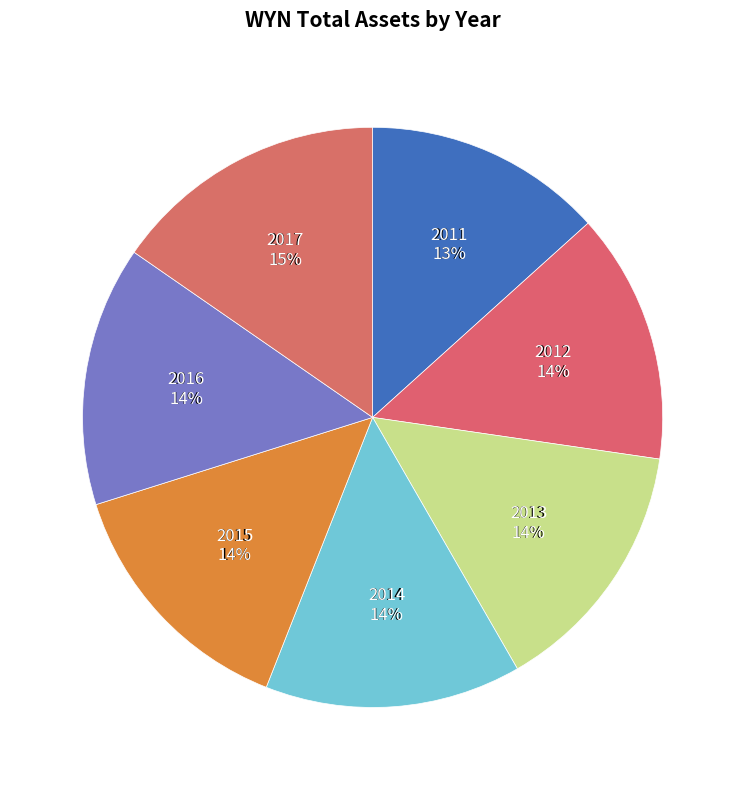

Rank the categories by value from lowest to highest.

2011, 2012, 2015, 2014, 2013, 2016, 2017